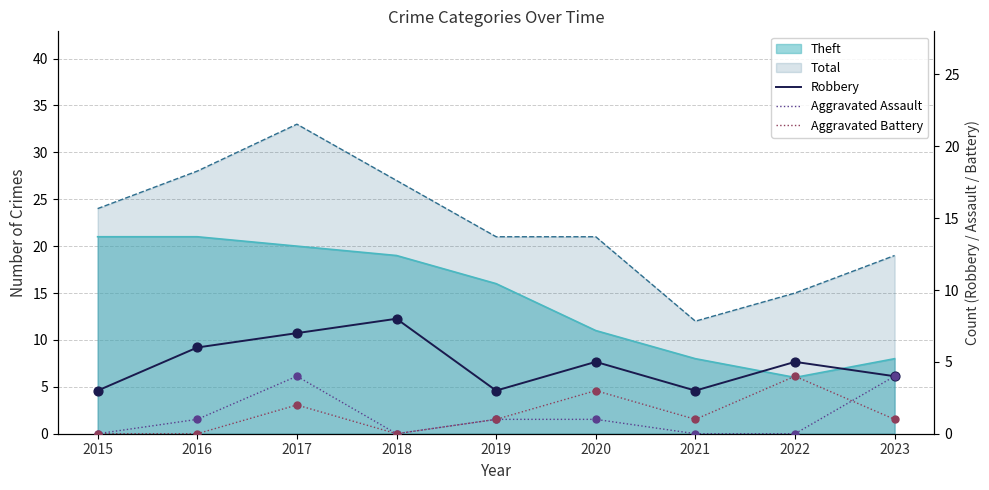

At which category is the sum across all series the highest?

2017